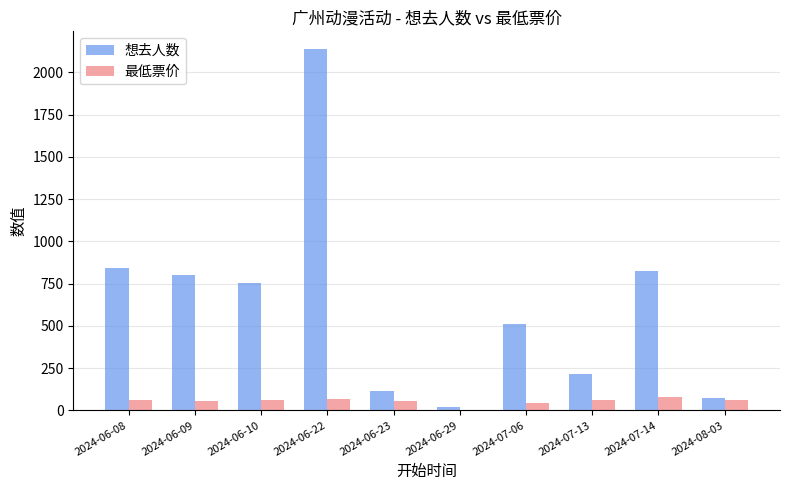

At which category does the chart reach its peak across all series?

2024-06-22